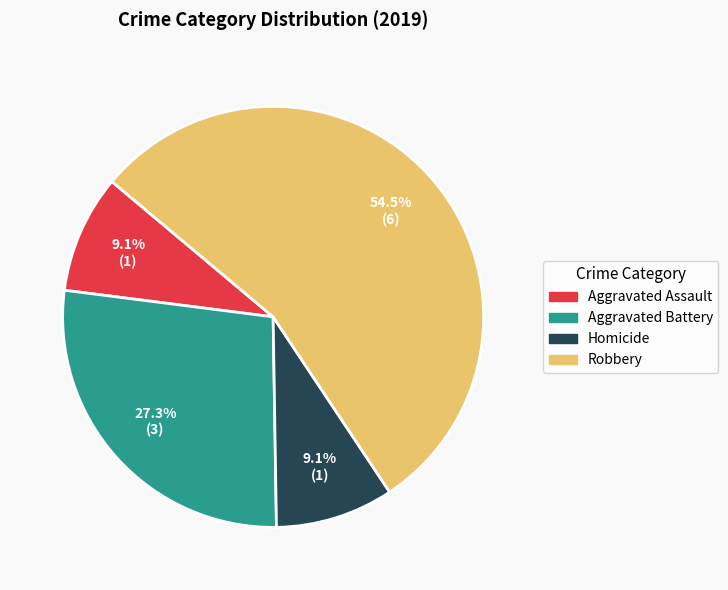

How many slices are in this pie chart?

4